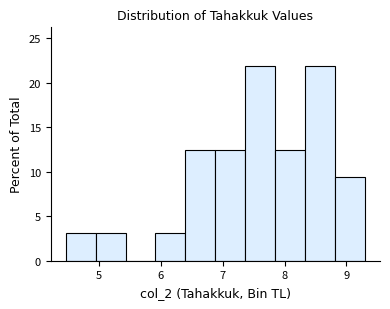

Reading left to right, transcribe this chart: for each bar, give the range it covers on the x-axis and its height. Neither the bar edges nor the heights are printed on the chart, so give them approximately, as read against the axes.

4.5 to 4.9: 3.0
4.9 to 5.4: 3.0
5.4 to 5.9: 0
5.9 to 6.4: 3.0
6.4 to 6.9: 12.5
6.9 to 7.4: 12.5
7.4 to 7.8: 22.0
7.8 to 8.3: 12.5
8.3 to 8.8: 22.0
8.8 to 9.3: 9.5